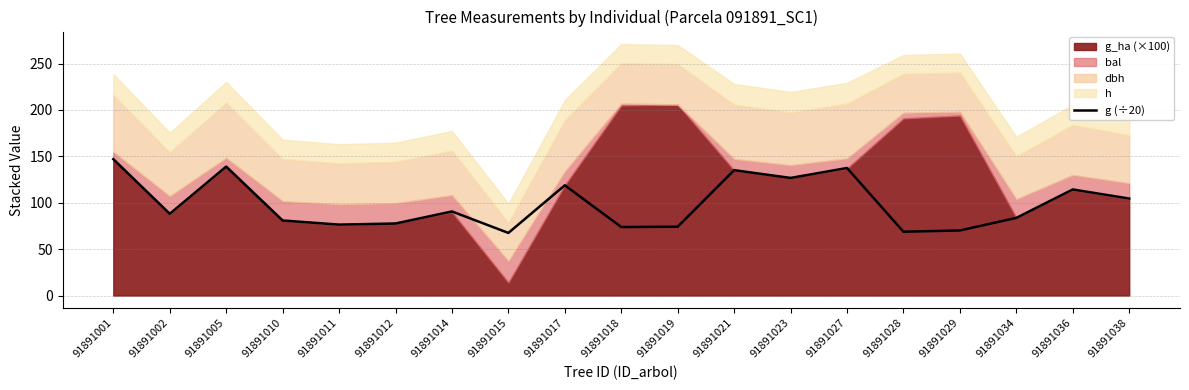

Reading left to right, list all the values displayed in this chart.

91891001=147.0	91891002=88.1	91891005=139.0	91891010=80.9	91891011=76.4	91891012=77.6	91891014=90.6	91891015=67.5	91891017=118.8	91891018=73.8	91891019=74.2	91891021=135.1	91891023=126.8	91891027=137.5	91891028=68.8	91891029=70.1	91891034=83.7	91891036=114.3	91891038=104.5